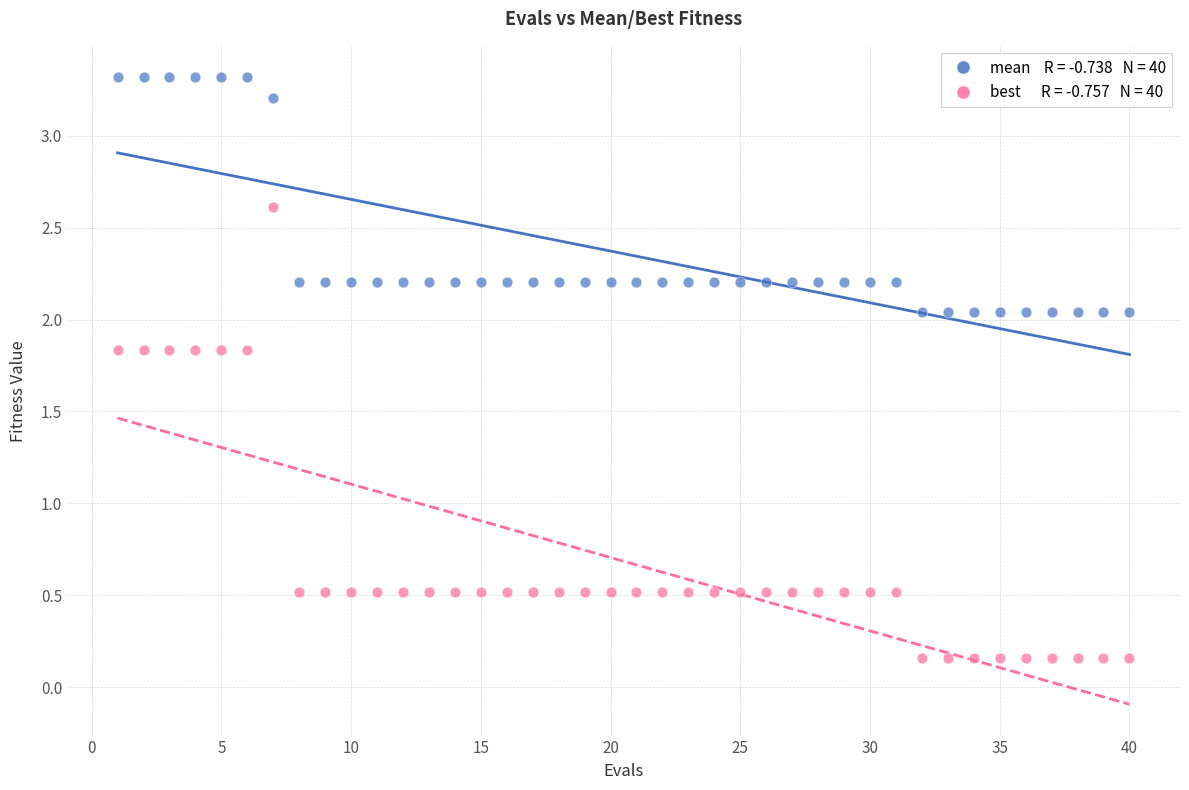

Across all data points, what is the range of Y values (max minus min)?

3.2